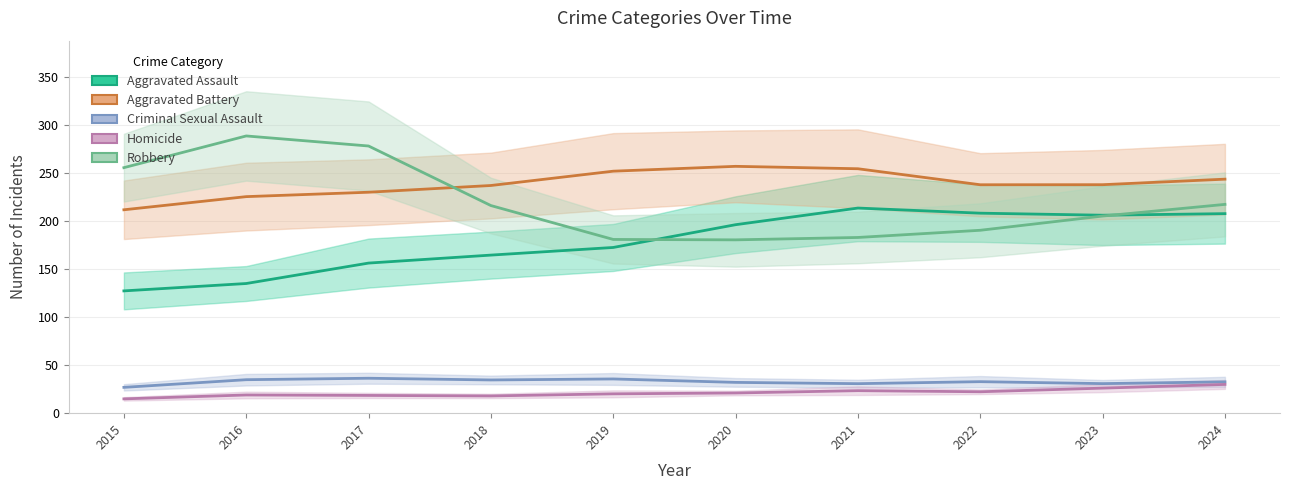

Reading left to right, transcribe all the data shown in this chart.

Aggravated Assault: 127.2	134.9	156.1	164.4	172.4	196.1	213.4	208.0	205.9	207.6
Aggravated Battery: 211.6	225.3	229.8	236.8	251.7	256.8	254.3	237.6	237.7	243.4
Criminal Sexual Assault: 26.9	34.8	36.3	34.6	35.6	32.0	30.7	32.8	30.7	32.6
Homicide: 14.9	18.9	18.5	17.9	20.1	21.0	23.4	22.3	26.0	29.9
Robbery: 255.4	288.4	277.9	216.0	180.7	180.3	182.8	190.3	205.1	217.2